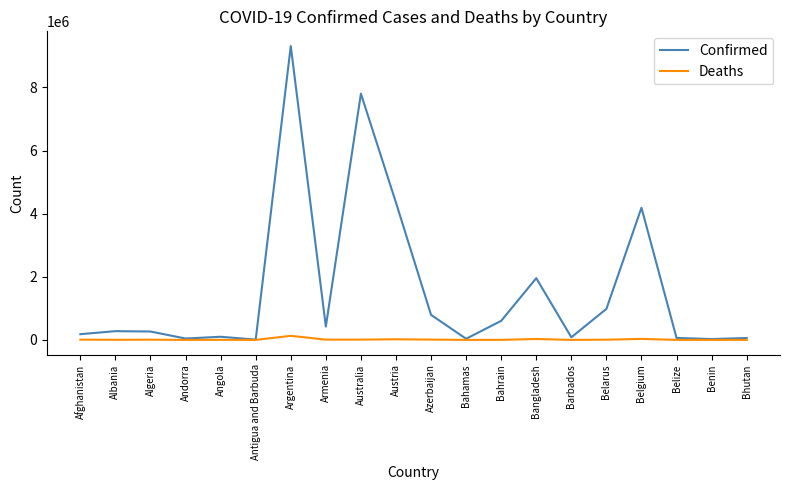

At which category is the sum across all series the highest?

Argentina